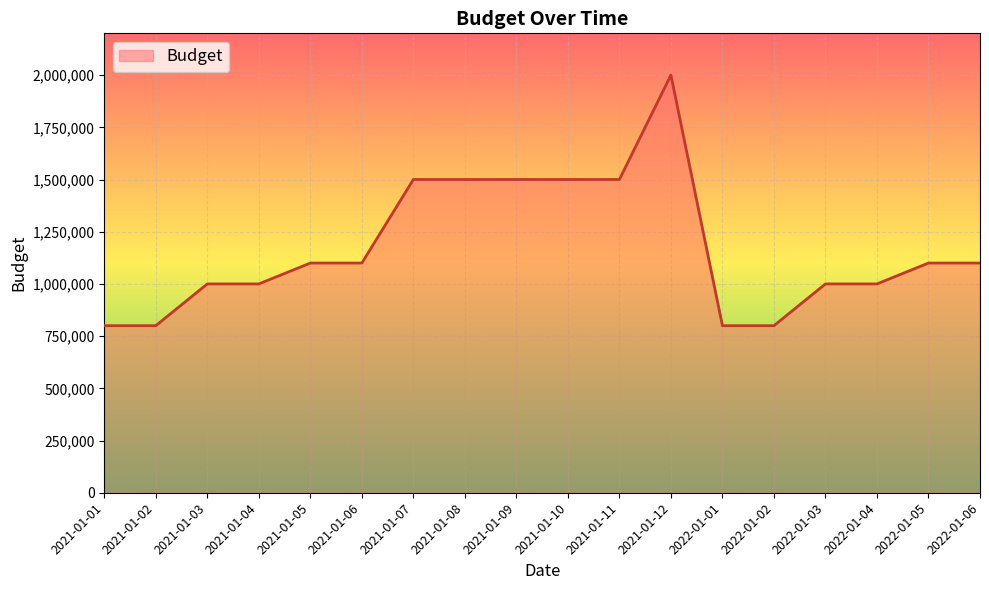

How many lines are shown in the chart?

1